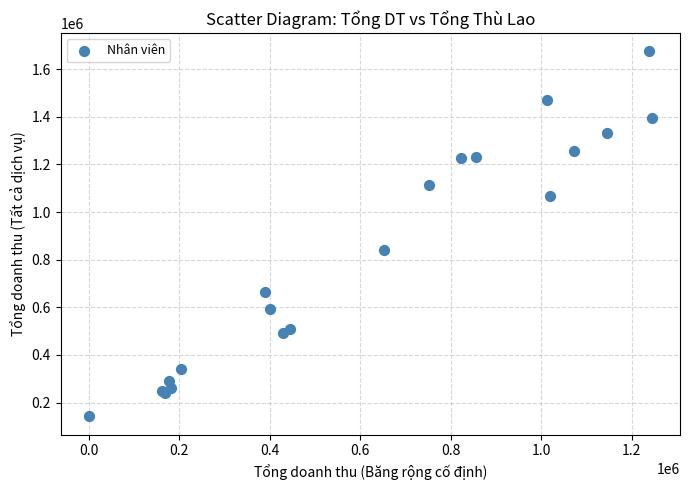

What Y value in the scatter plot is closest to 908649?

840146